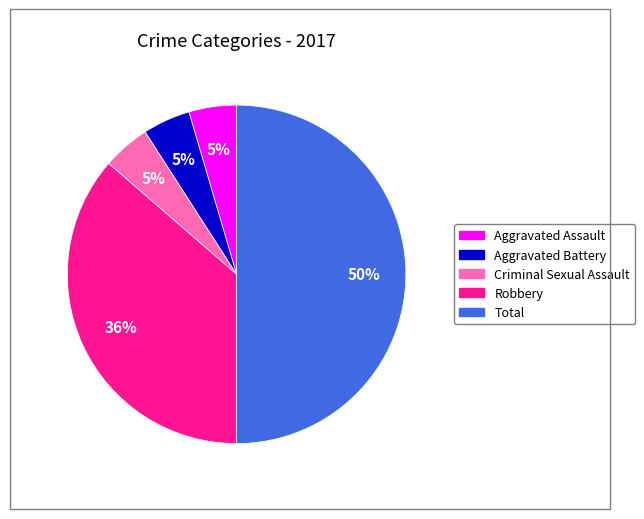

To the nearest percent, what is the average slice percentage?

20%